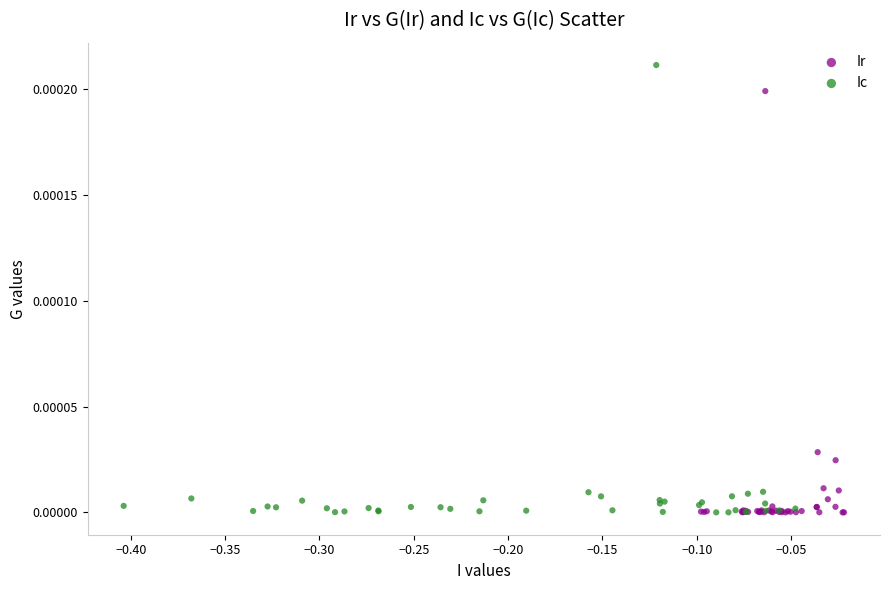

Which series has the largest Y range (max minus min)?

Ic